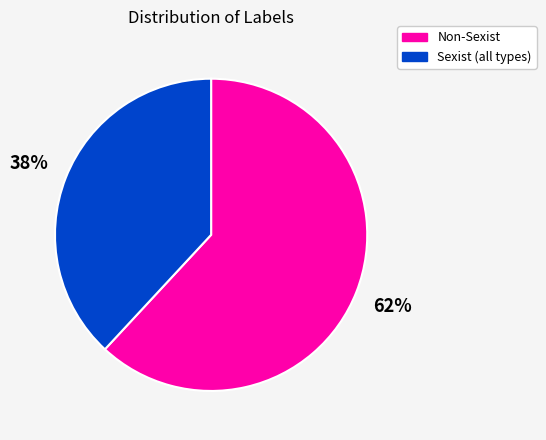

To the nearest percent, what is the average slice percentage?

50%